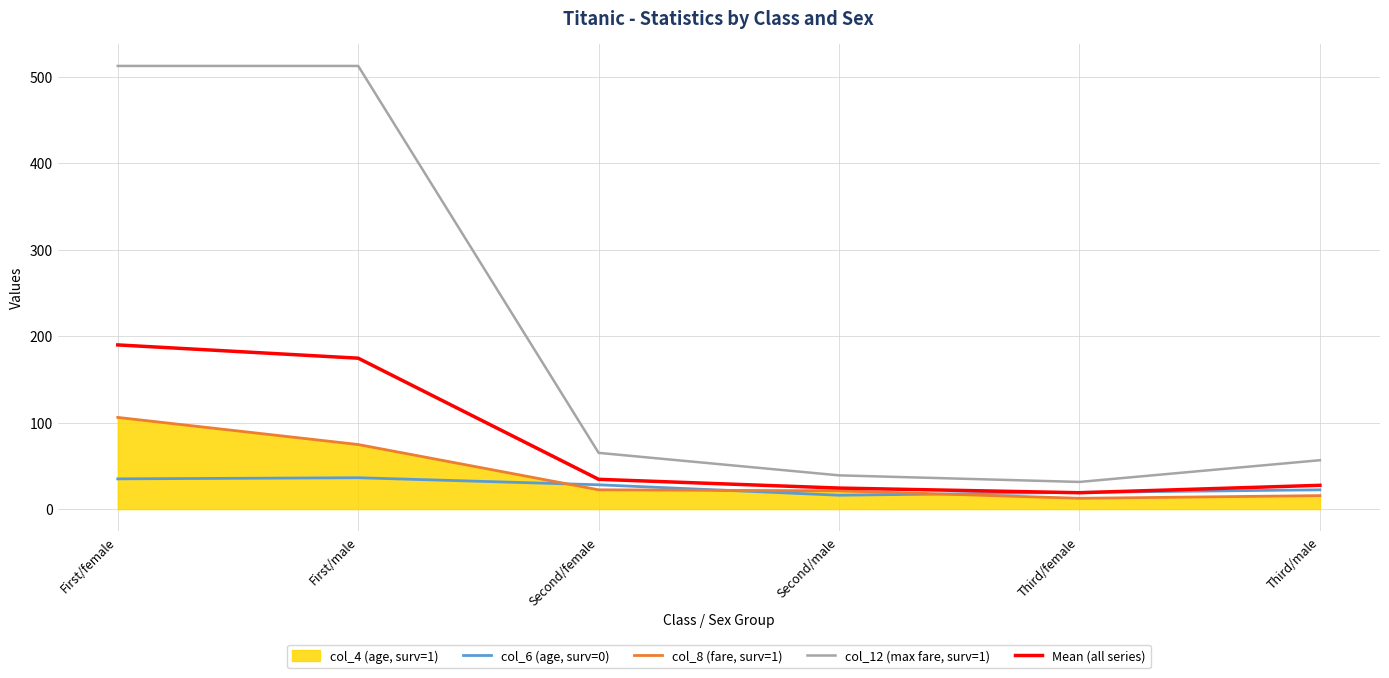

What position from the right is Second/male?

3